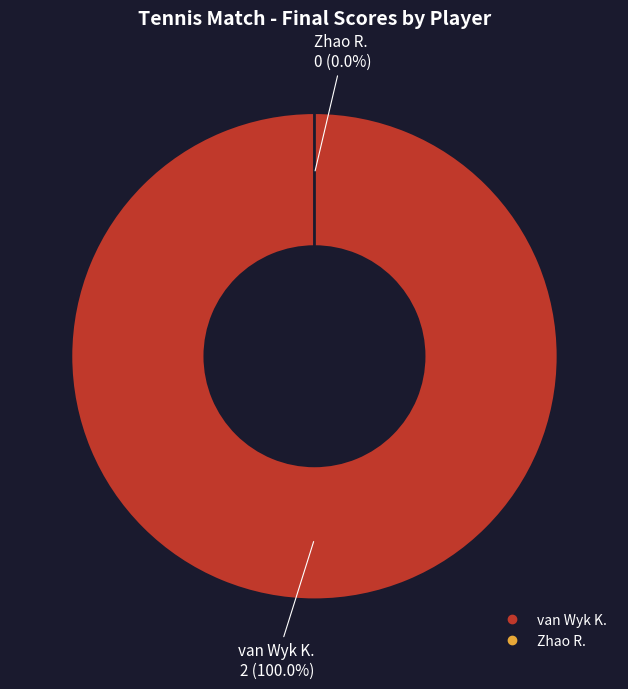

To the nearest percent, what is the difference between the largest and smallest slice percentages?

100%